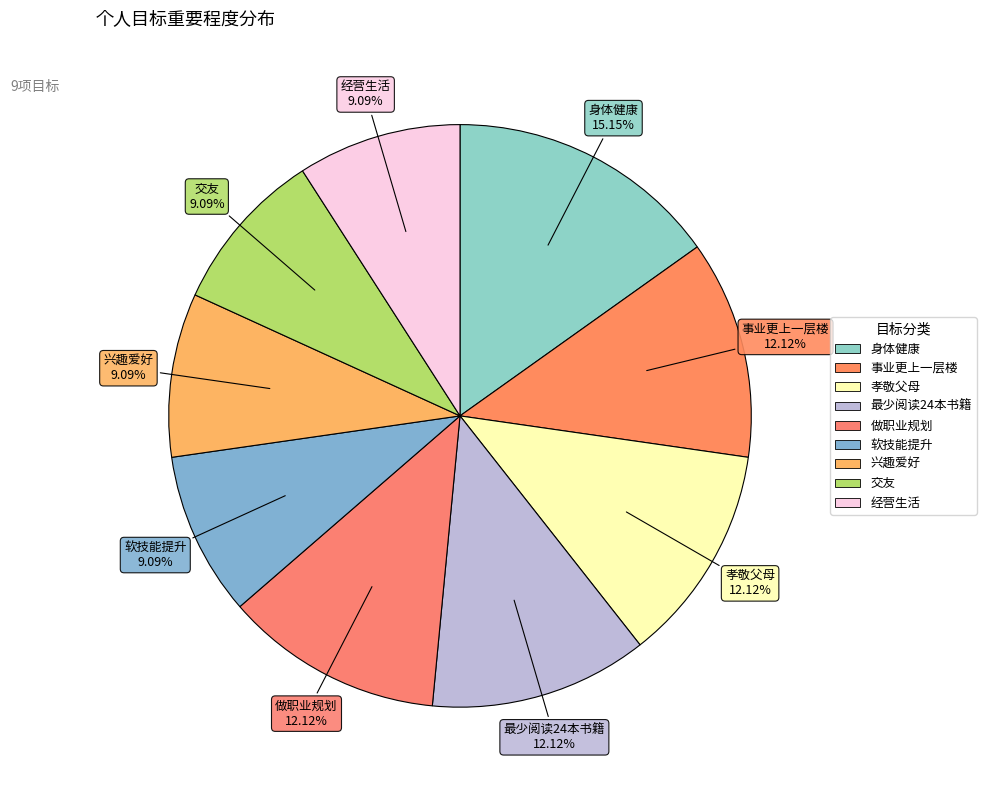

How much of the chart is everything except 经营生活?

90.9%